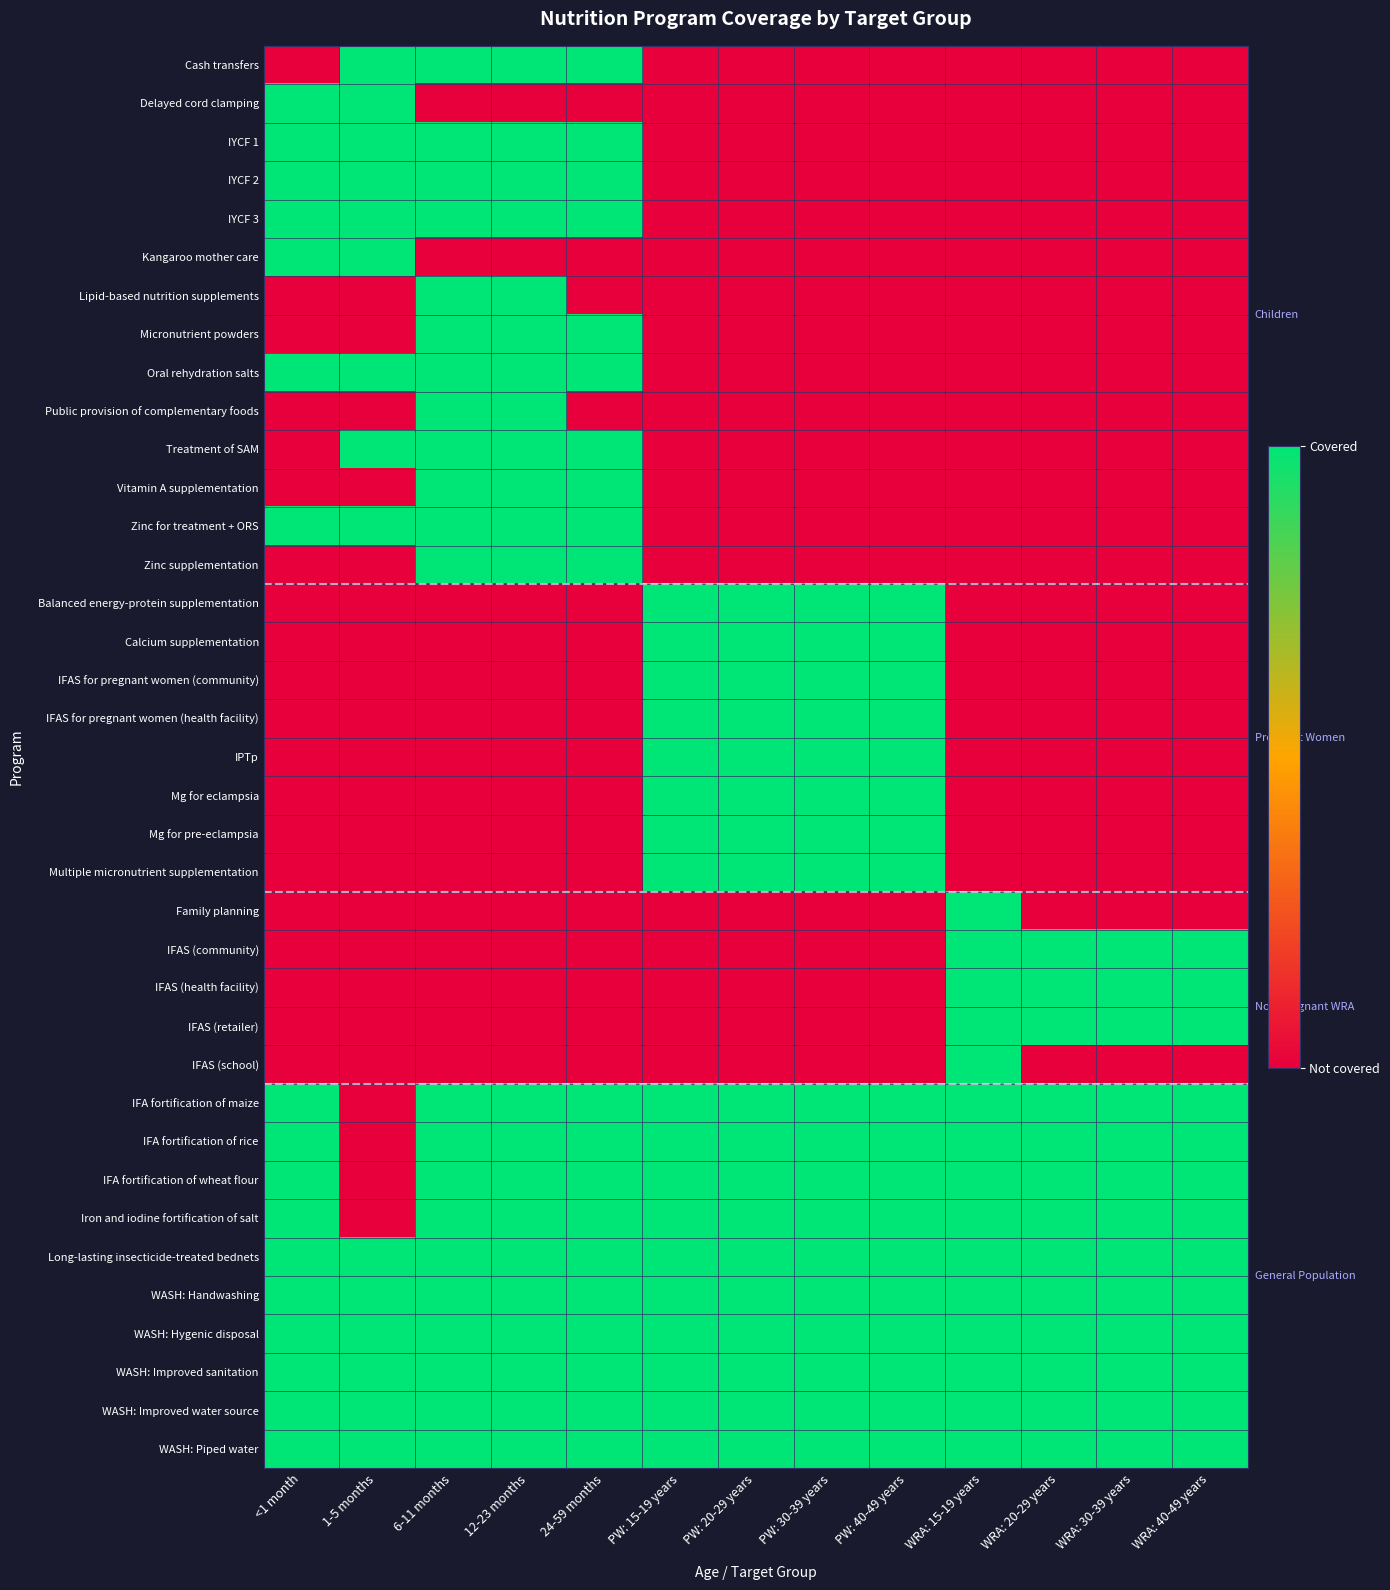

What is the spread (max minus min) of values at WRA: 30-39 years?

1